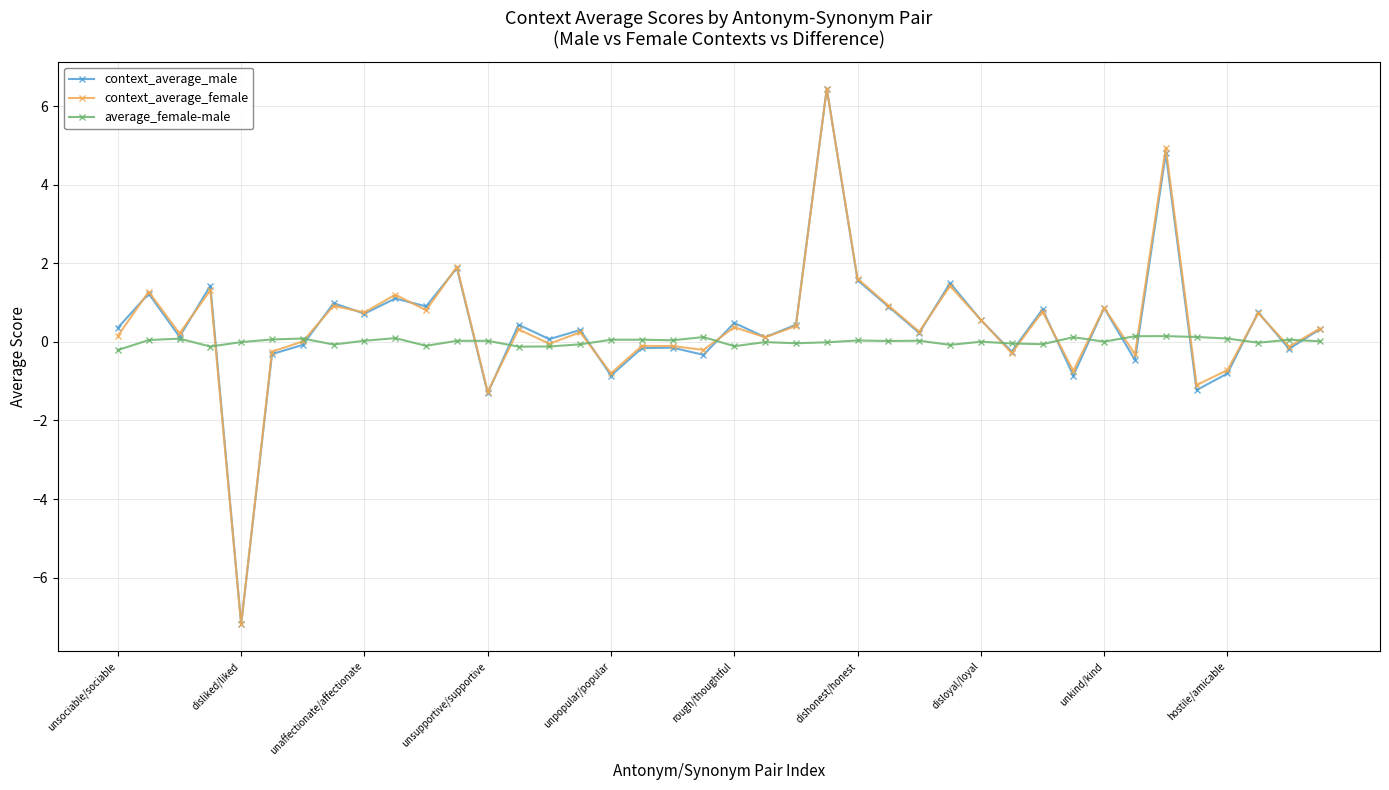

What is the maximum value shown in the chart?

6.5